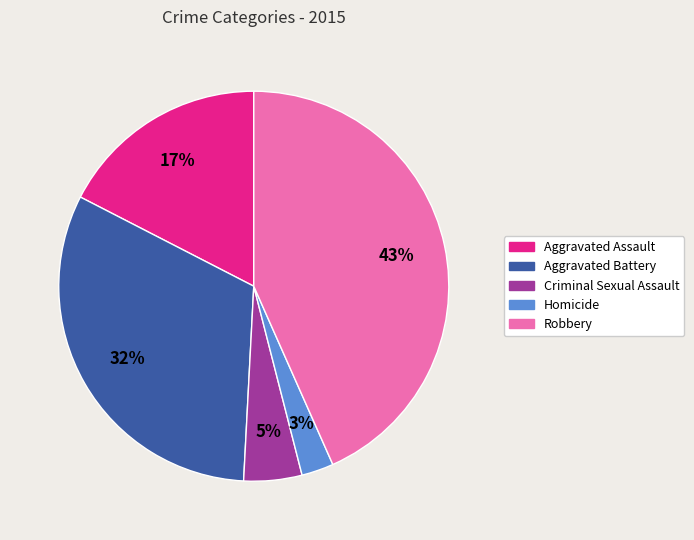

To the nearest percent, what is the difference between the Aggravated Assault and Robbery slice percentages?

26%